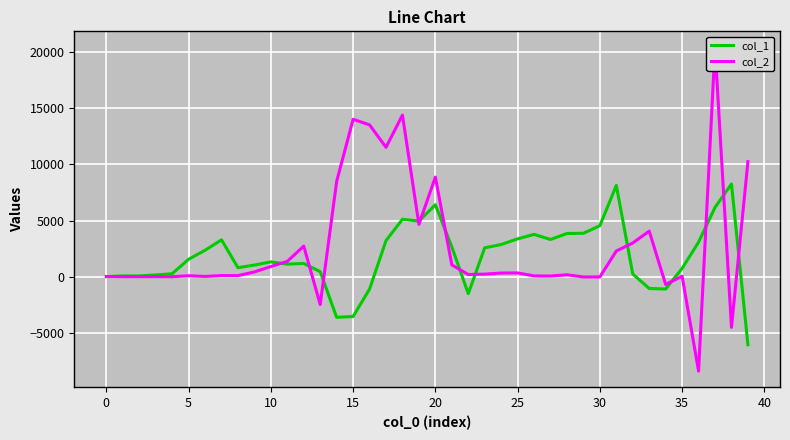

How many values in col_2 are above zero?

30